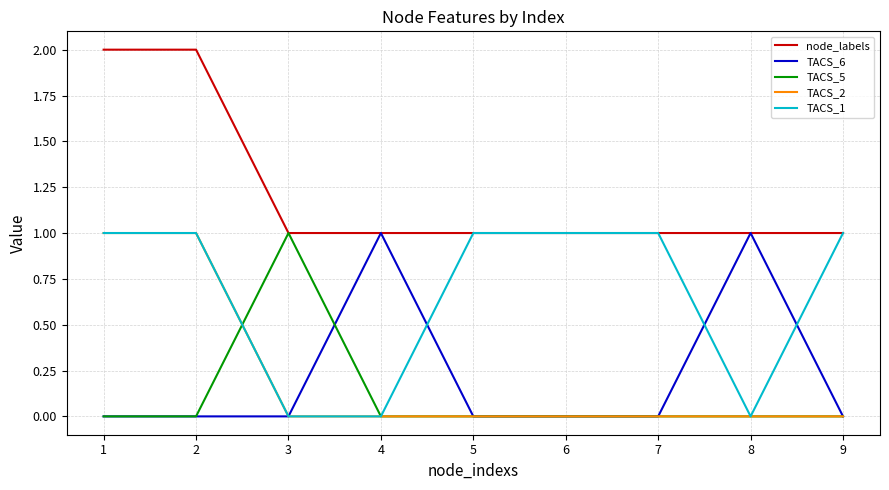

Reading left to right, extract all data points from this chart.

node_labels: 2	2	1	1	1	1	1	1	1
TACS_6: 0	0	0	1	0	0	0	1	0
TACS_5: 0	0	1	0	0	0	0	0	0
TACS_2: 1	1	0	0	0	0	0	0	0
TACS_1: 1	1	0	0	1	1	1	0	1